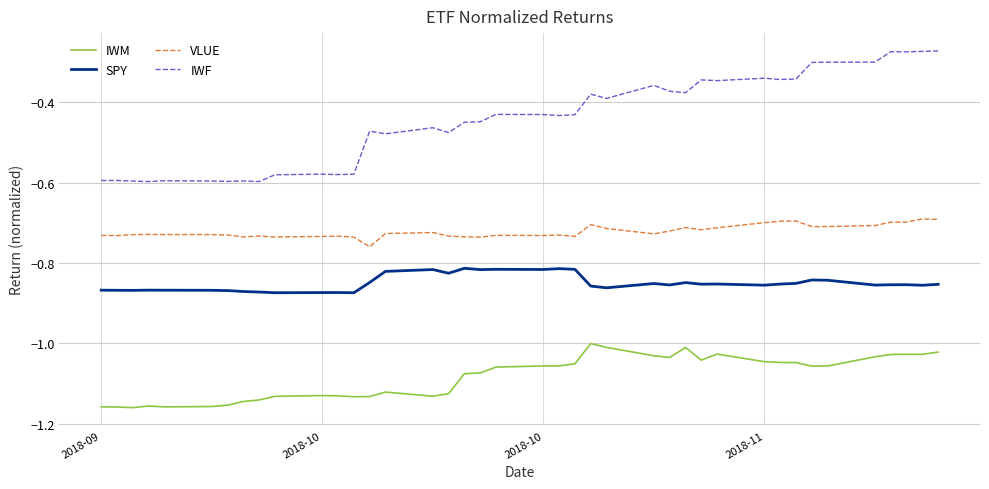

What is the sum of all SPY values?

-34.0